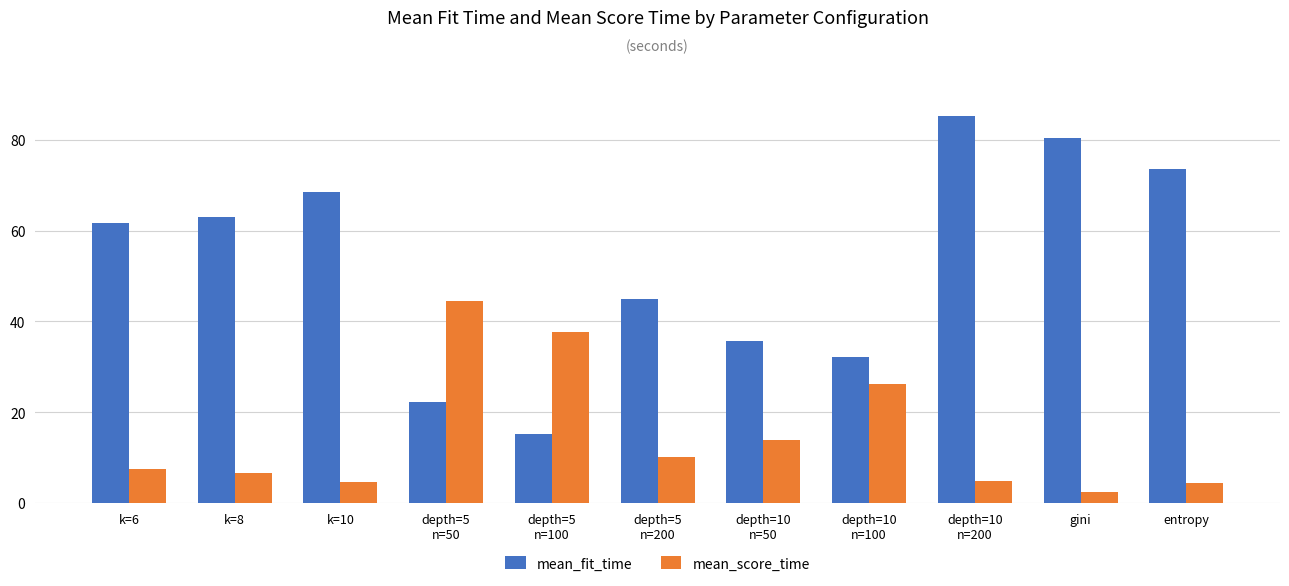

Is the value of mean_score_time at depth=5
n=50 greater than the value of mean_fit_time at depth=10
n=50?

Yes